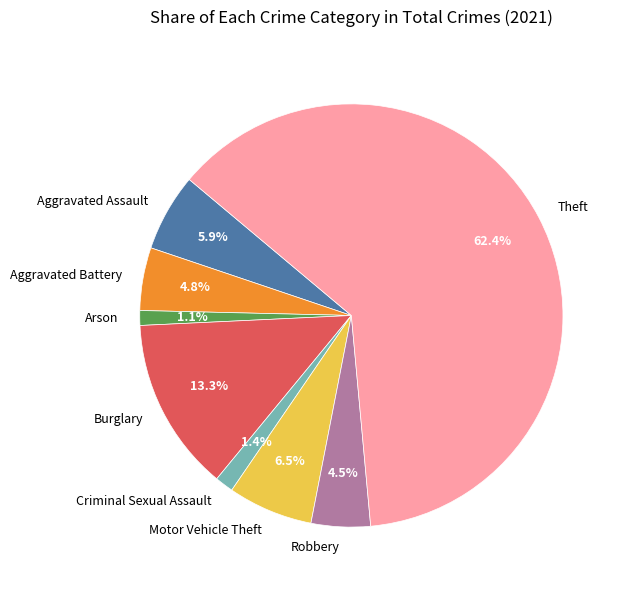

How many slices are in this pie chart?

8